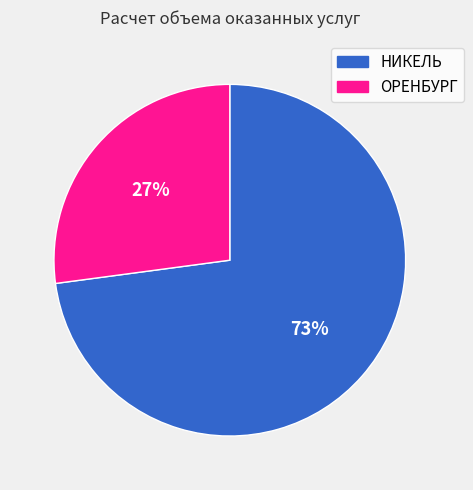

True or false: НИКЕЛЬ accounts for 1% of the total.

False